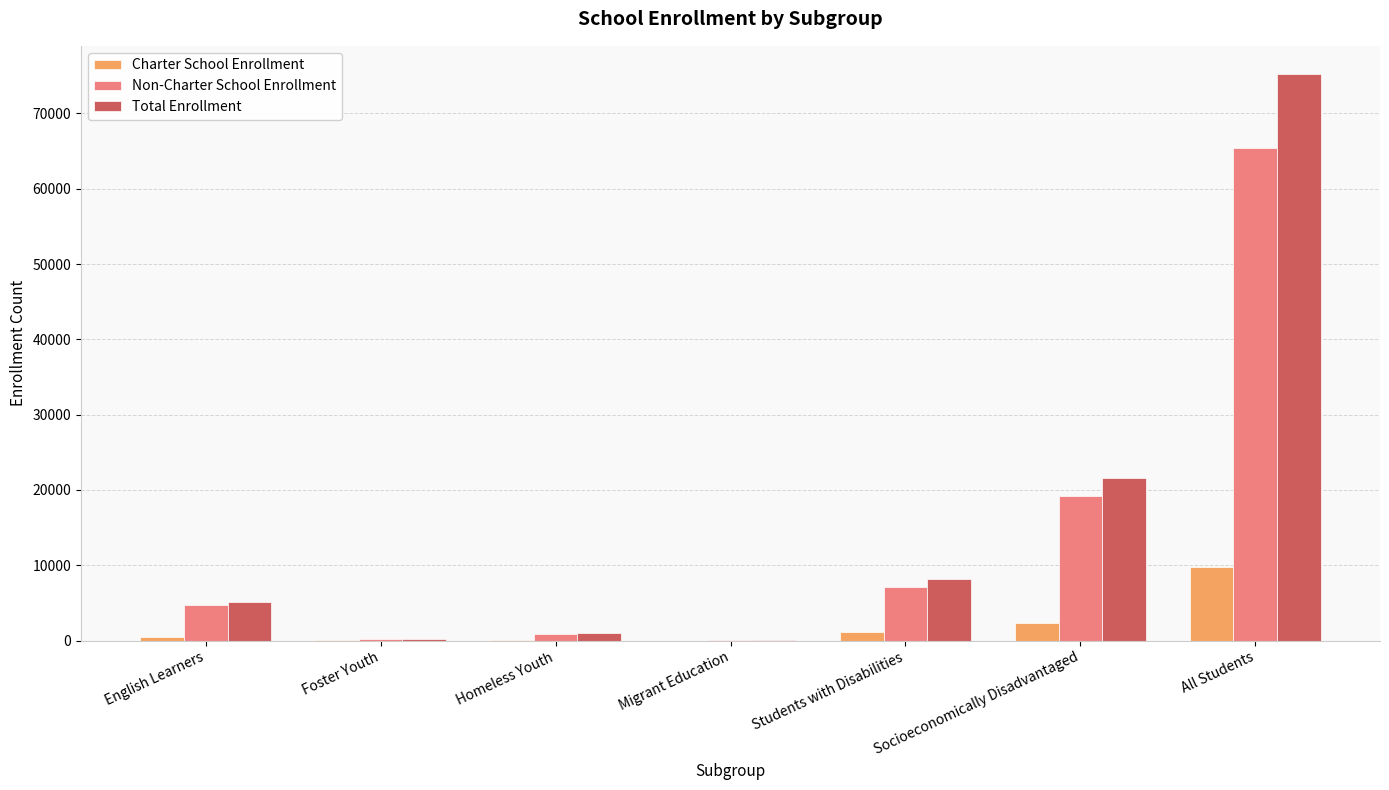

True or false: Total Enrollment has a value of 8192 at English Learners.

False